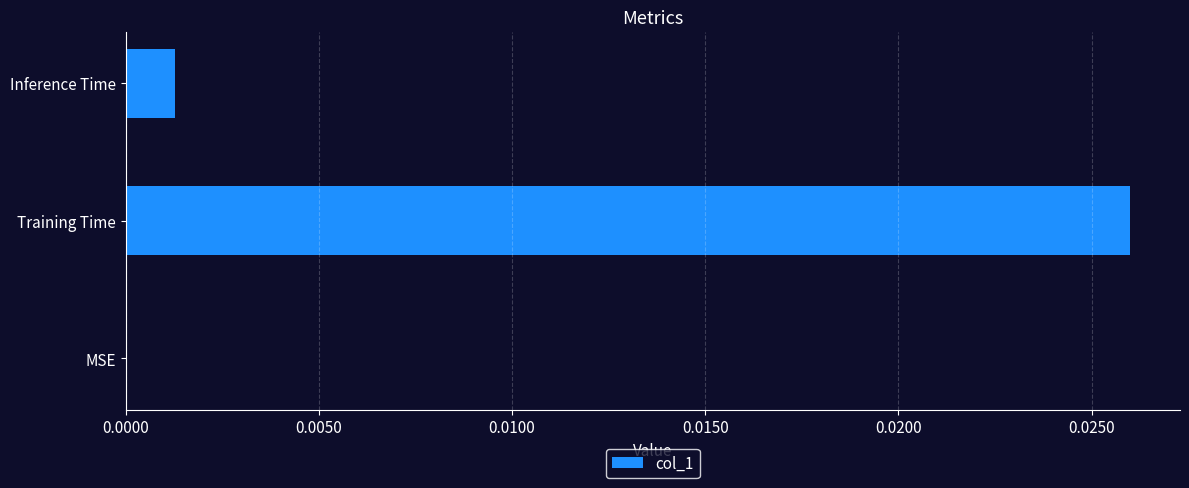

The chart shows a value of 0.0 at Inference Time. True or false?

True